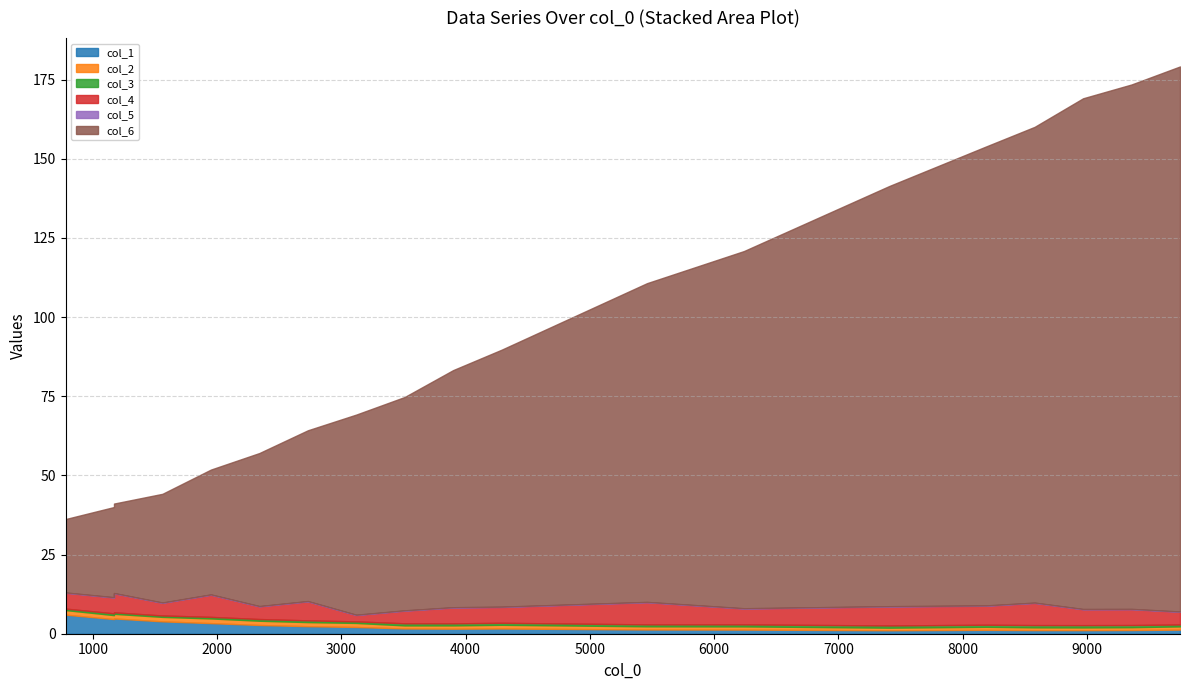

How many interior local valleys does the col_6 series have?

1